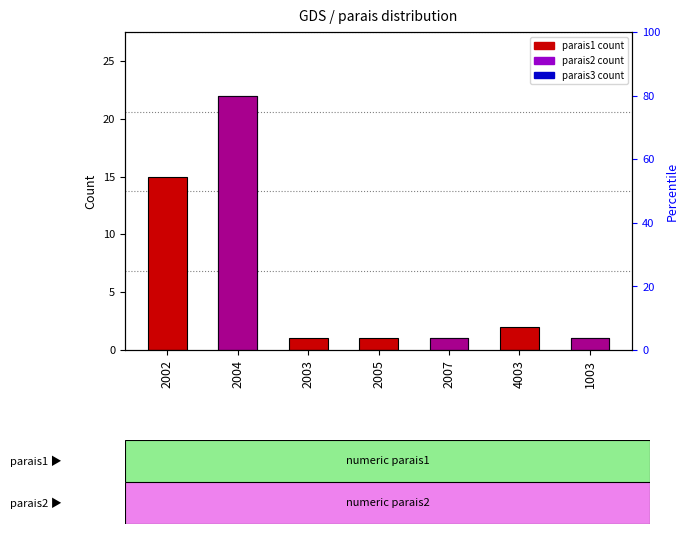

True or false: parais1 has a value of 2 at 4003.

True